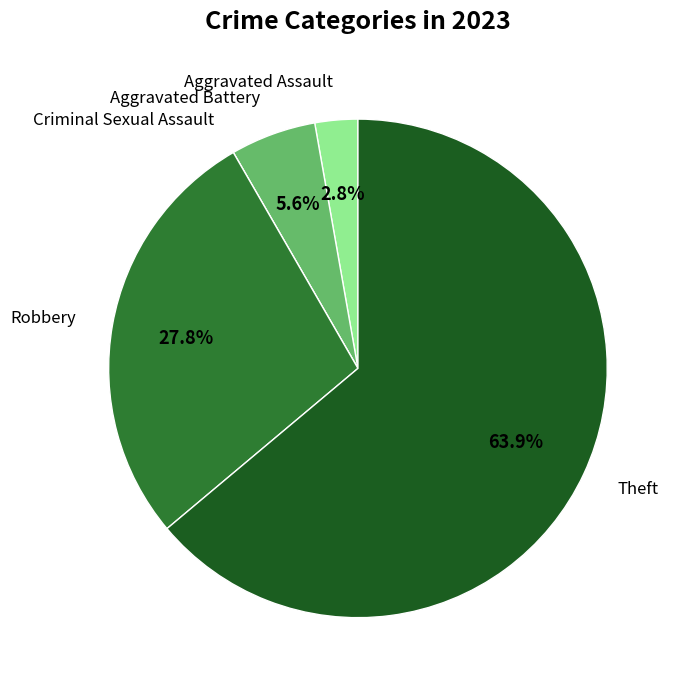

Count the number of slices in the pie.

5